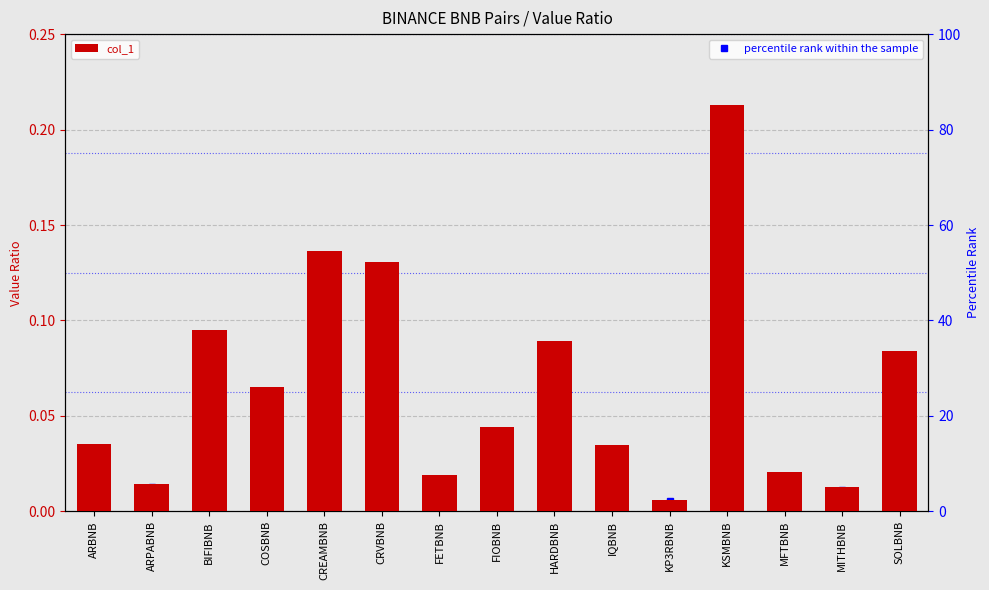

Reading left to right, extract all data points from this chart.

col_1: ARBNB=0.0	ARPABNB=0.0	BIFIBNB=0.1	COSBNB=0.1	CREAMBNB=0.1	CRVBNB=0.1	FETBNB=0.0	FIOBNB=0.0	HARDBNB=0.1	IQBNB=0.0	KP3RBNB=0.0	KSMBNB=0.2	MFTBNB=0.0	MITHBNB=0.0	SOLBNB=0.1
percentile rank within the sample: ARBNB=12.4	ARPABNB=5.0	BIFIBNB=33.5	COSBNB=23.0	CREAMBNB=48.1	CRVBNB=46.1	FETBNB=6.6	FIOBNB=15.7	HARDBNB=31.5	IQBNB=12.2	KP3RBNB=2.2	KSMBNB=75.0	MFTBNB=7.3	MITHBNB=4.5	SOLBNB=29.6